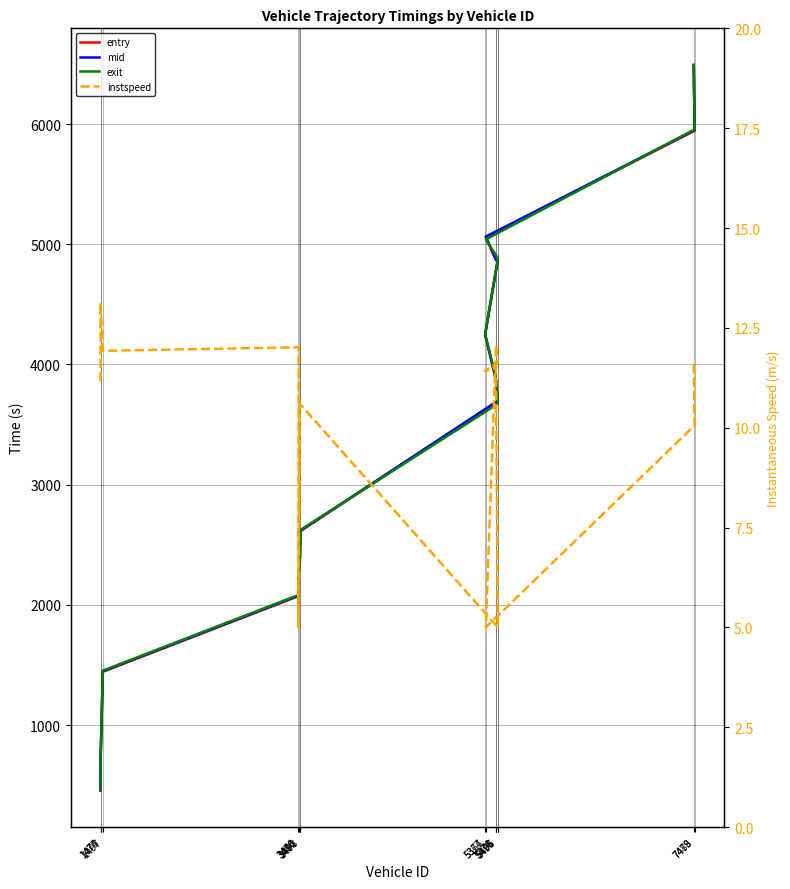

At how many categories does at least one series exceed 4007?

6